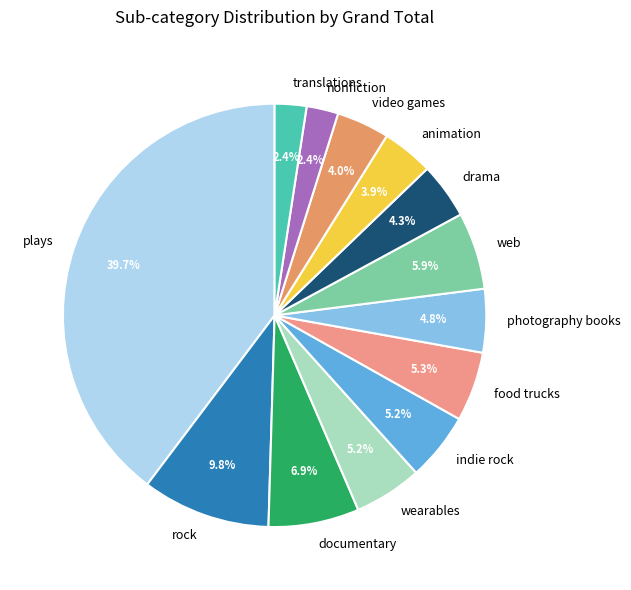

What percentage is the food trucks slice, to the nearest percent?

5%